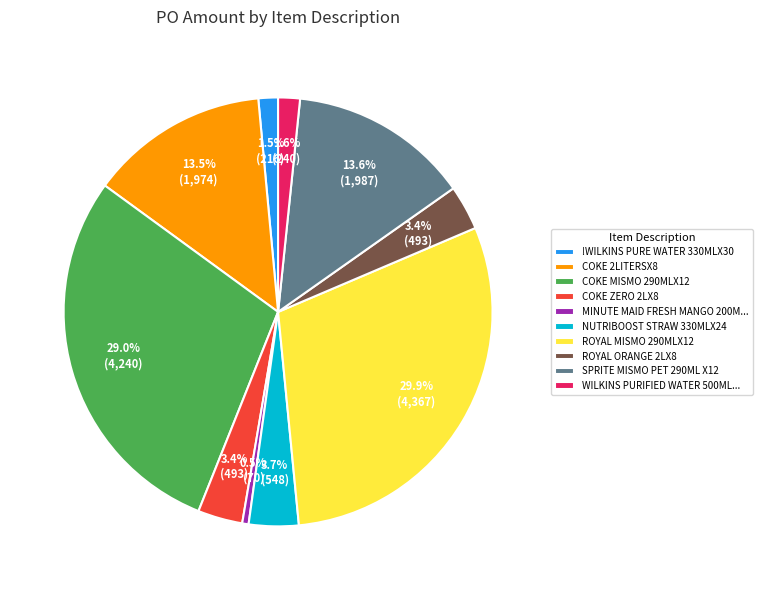

What percentage is NOT represented by !WILKINS PURE WATER 330MLX30?

98.5%